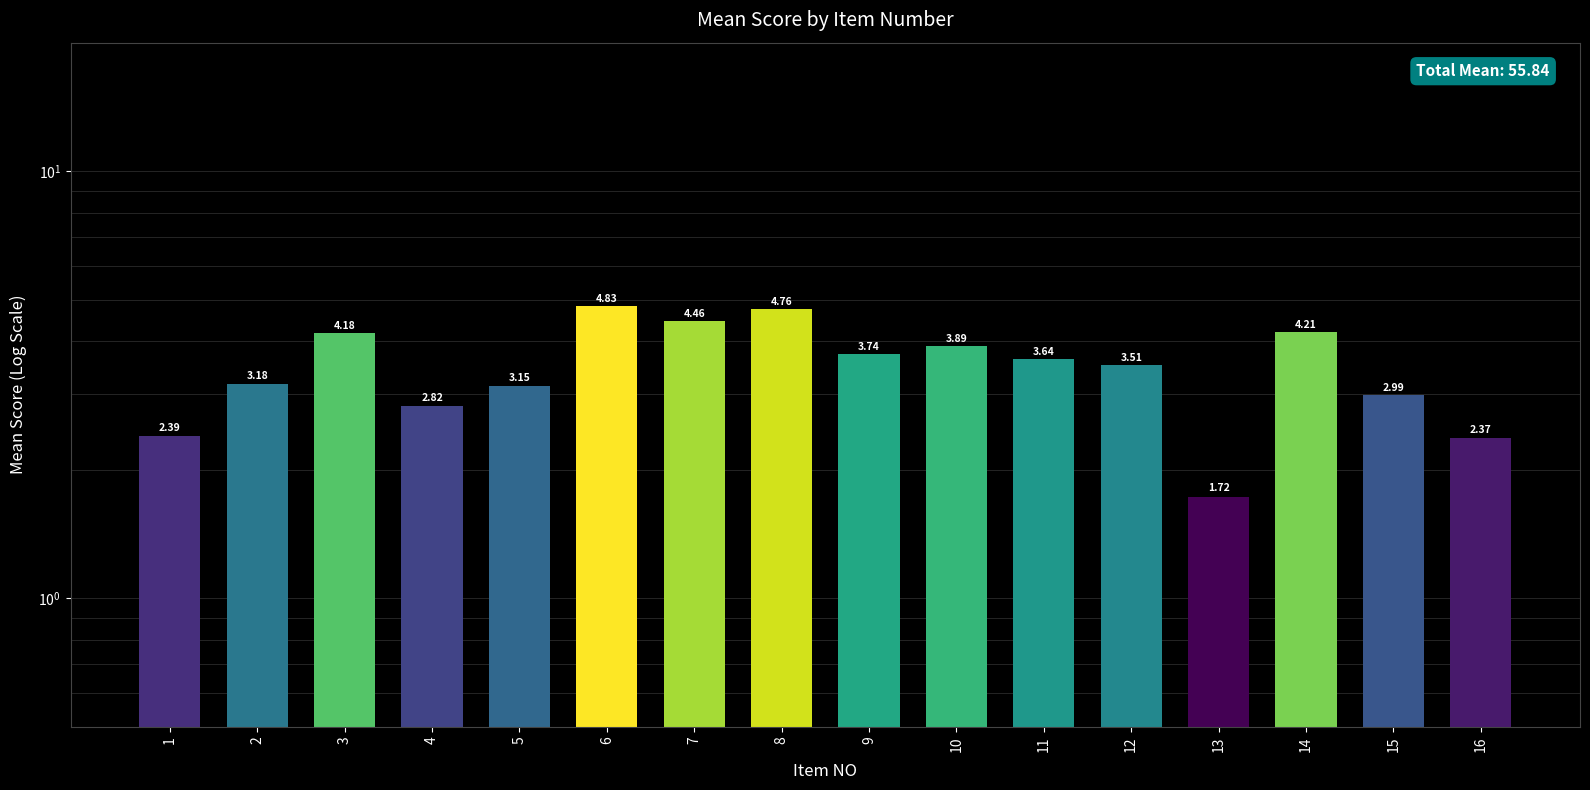

Are the bars horizontal?

No